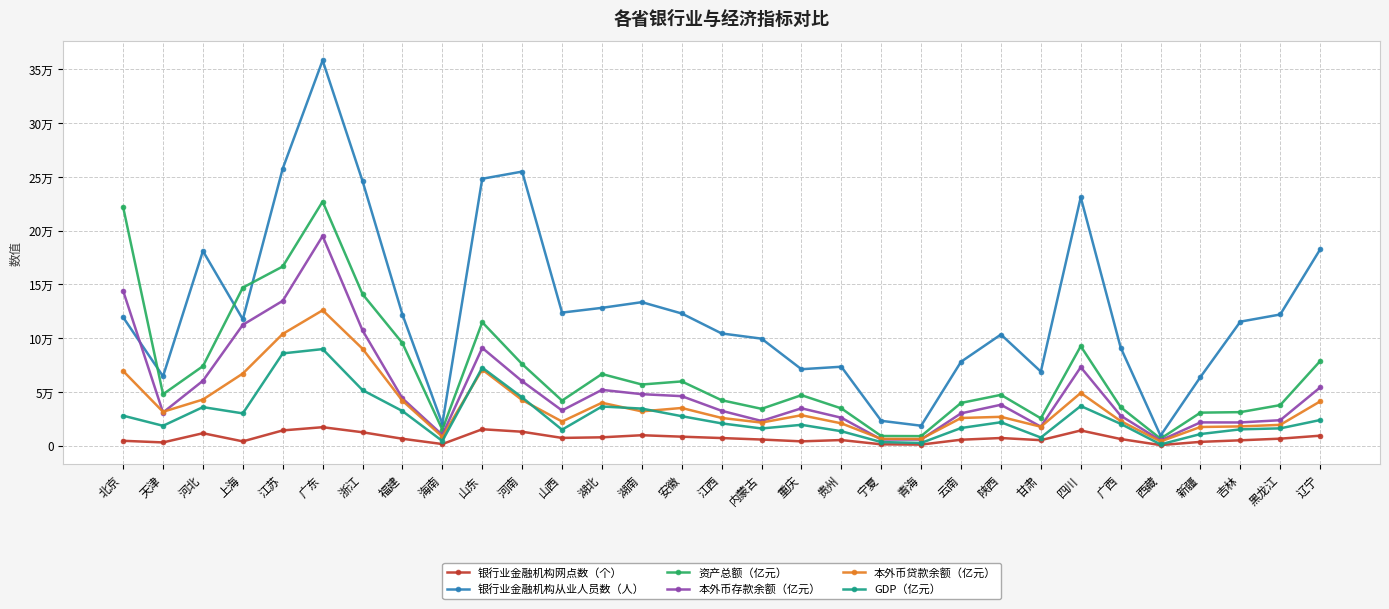

True or false: 本外币存款余额（亿元） and GDP（亿元） intersect in this chart.

False